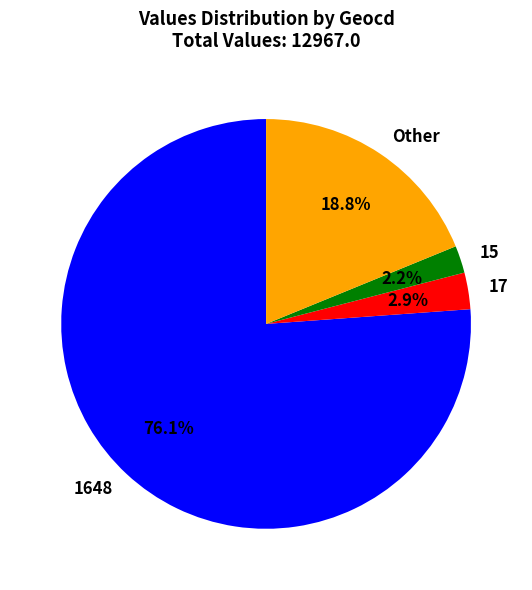

How many slices are in this pie chart?

4